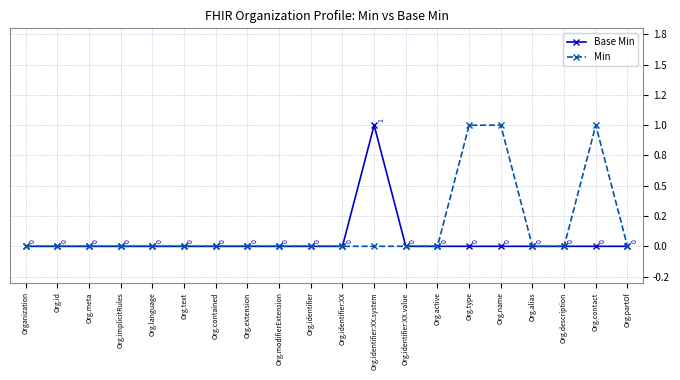

Does the chart have visible grid lines?

Yes